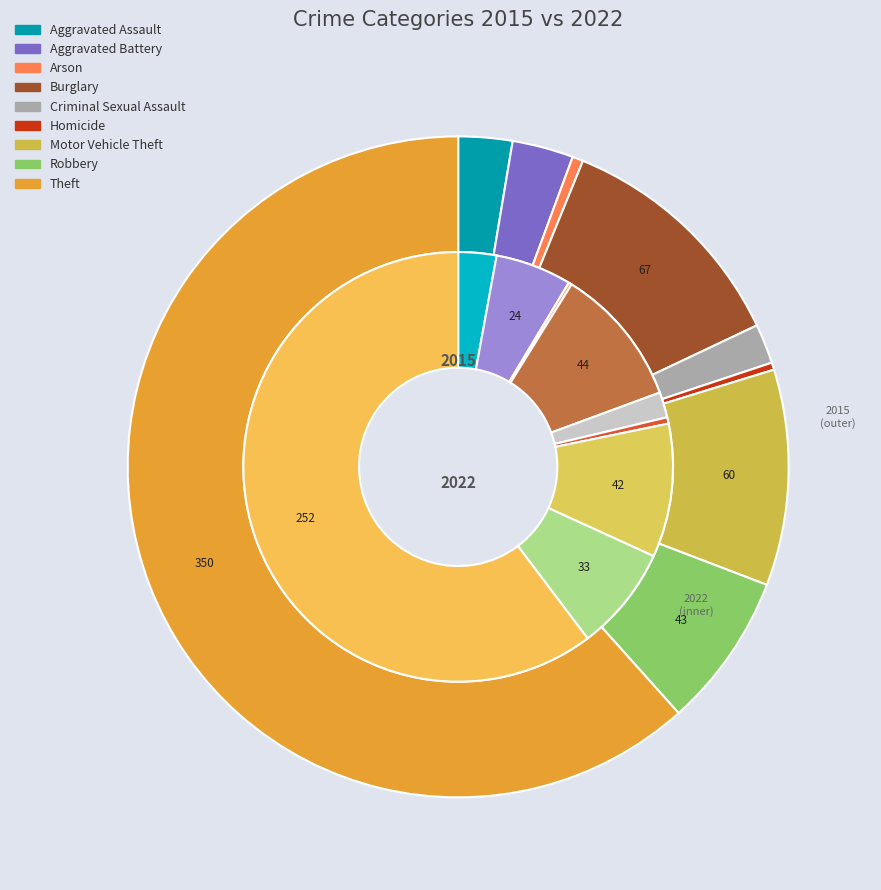

True or false: values_2022 accounts for 1% of the total.

False